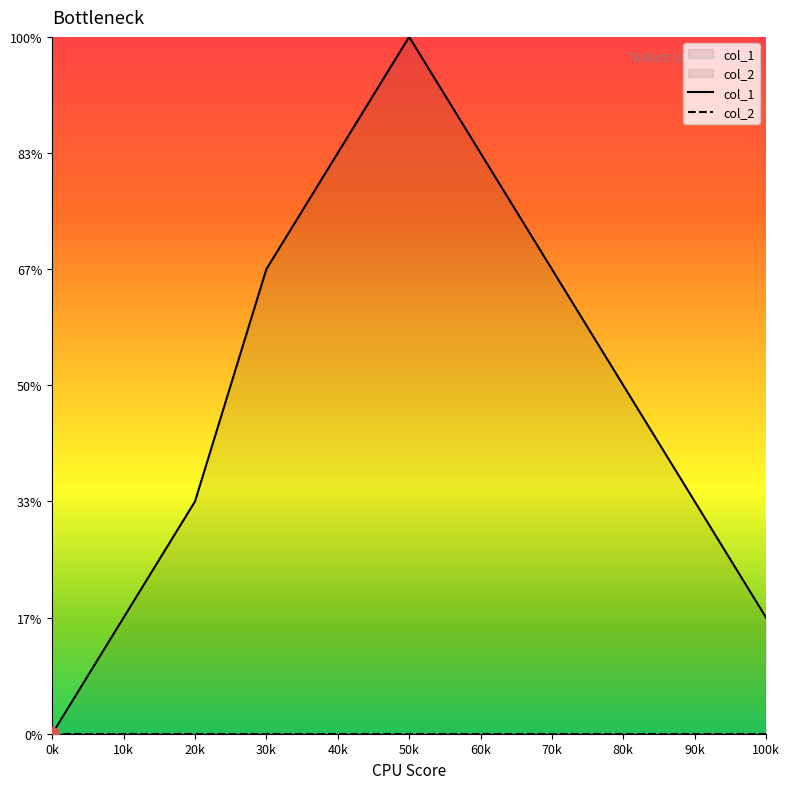

What is the difference between the maximum and minimum values?

6